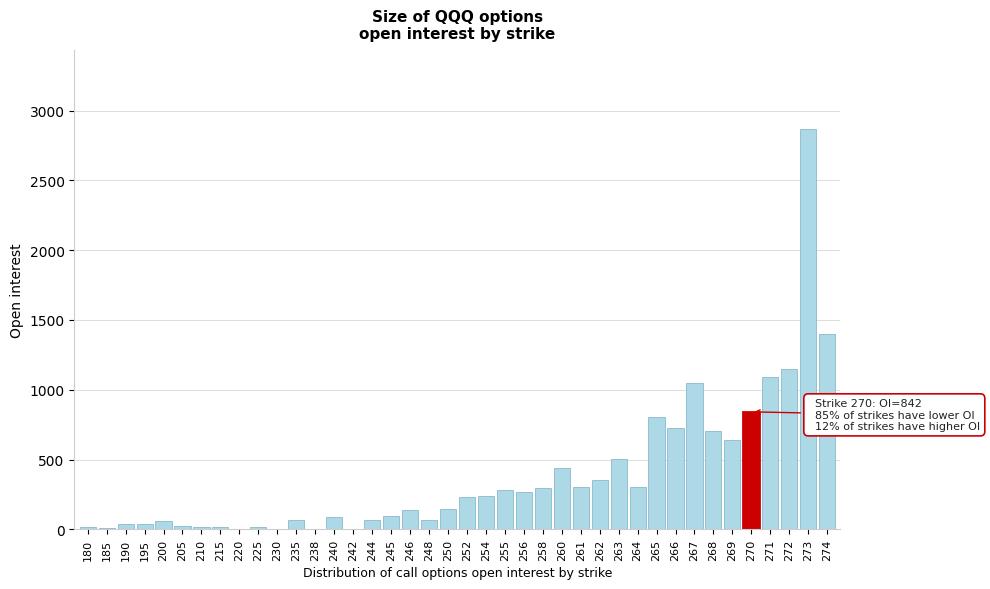

Which category has the highest value across all series?

273